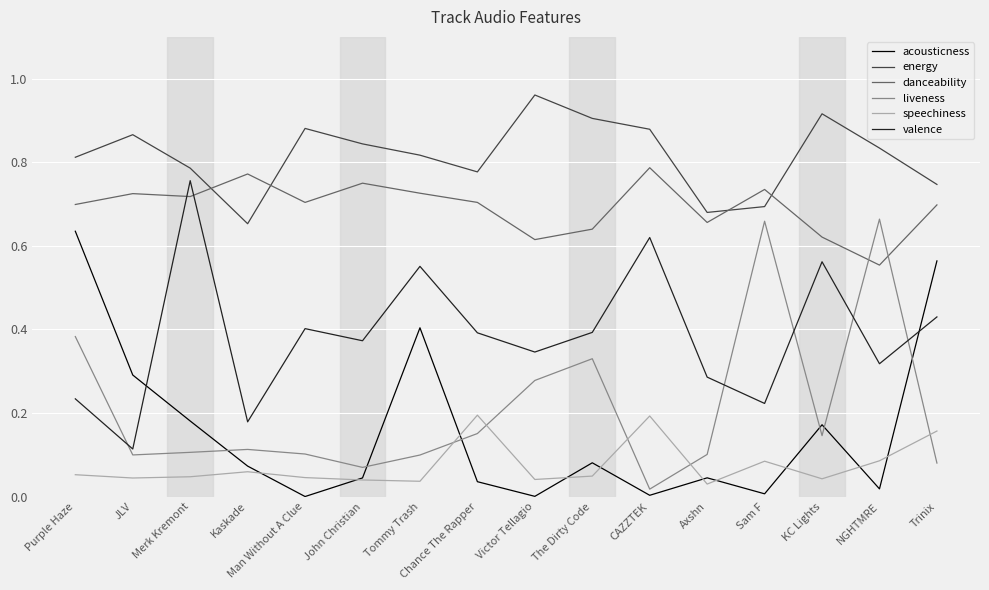

True or false: liveness and speechiness intersect in this chart.

True